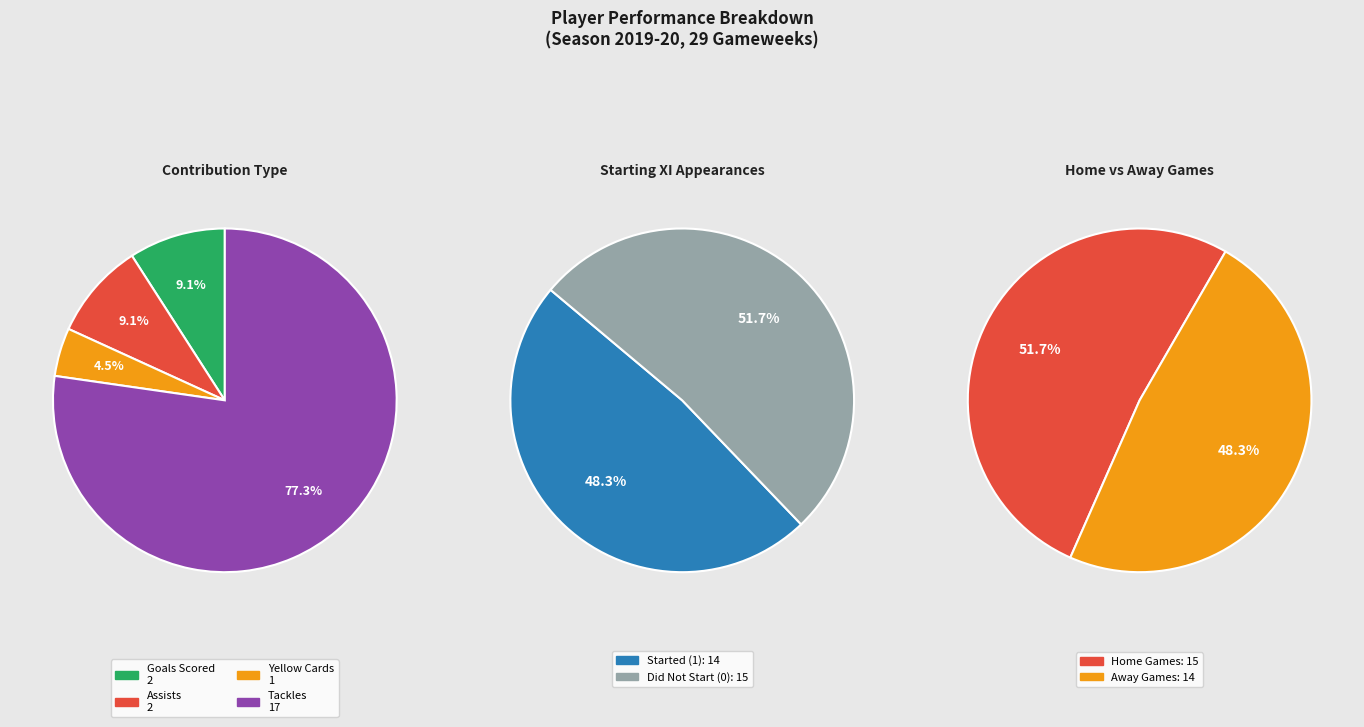

Does 10 represent more than half of the total?

No